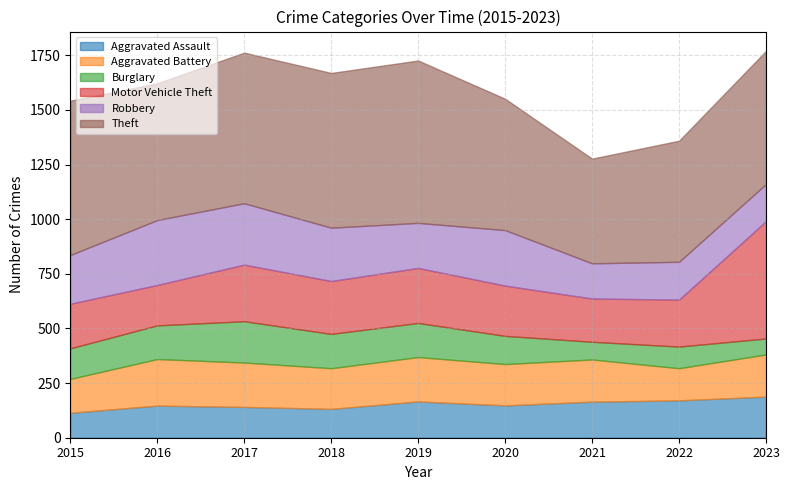

How many times do Motor Vehicle Theft and Robbery cross each other?

3